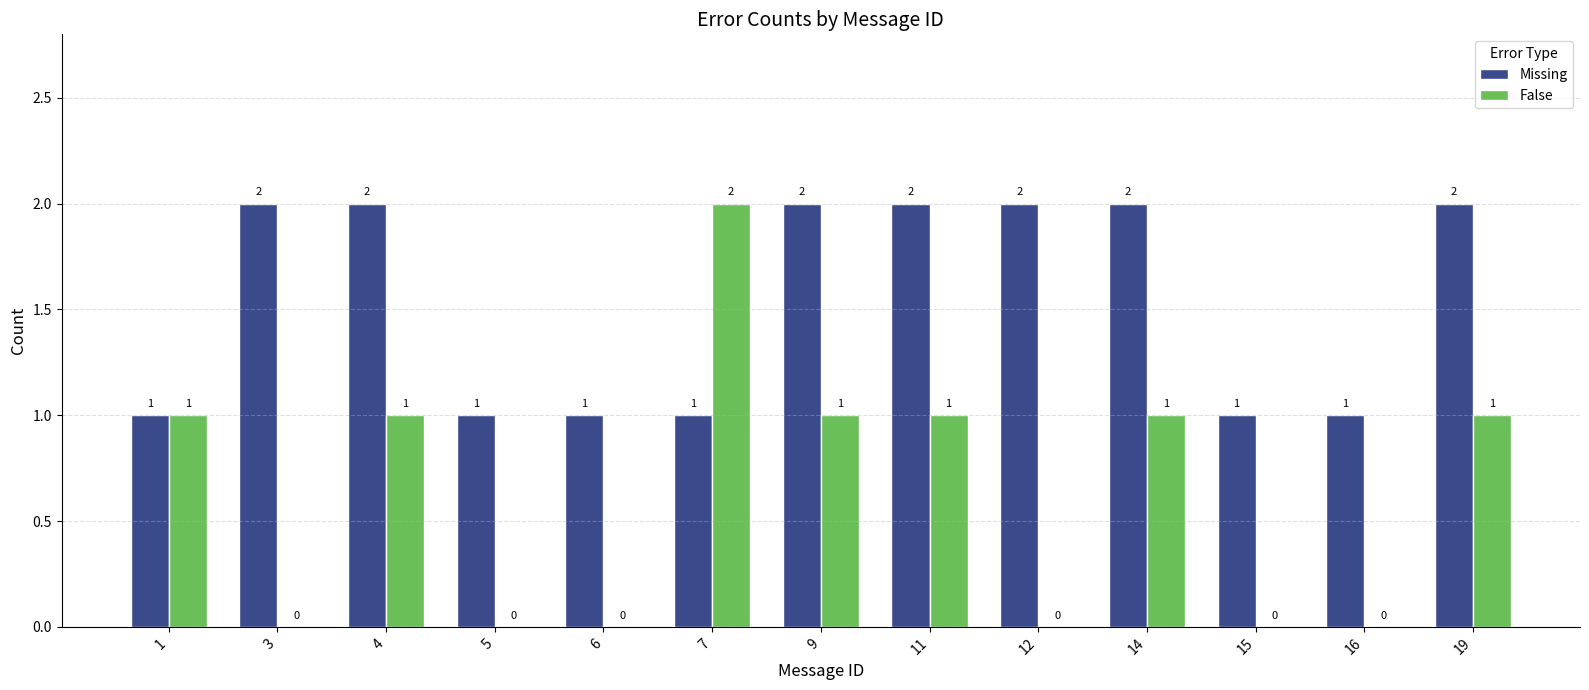

Is the value of False at 3 greater than the value of Missing at 9?

No